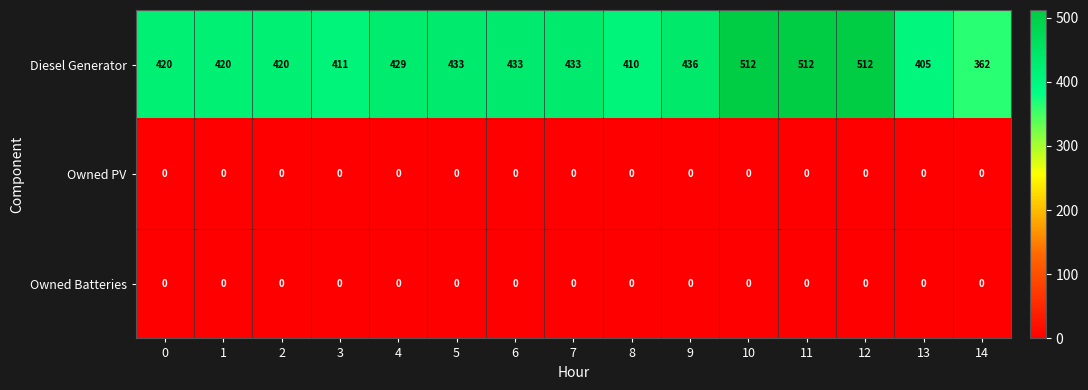

How many categories are shown in the chart?

15